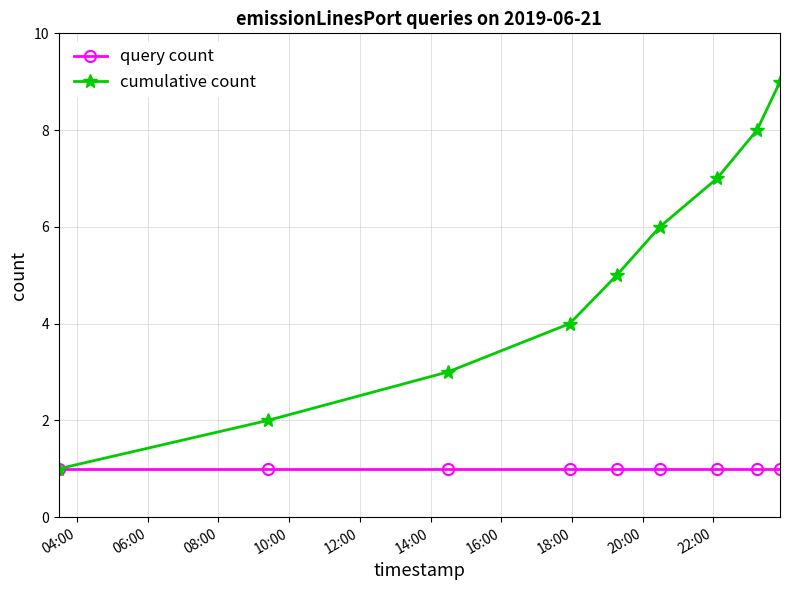

True or false: cumulative count has more than 2 interior local peaks.

False